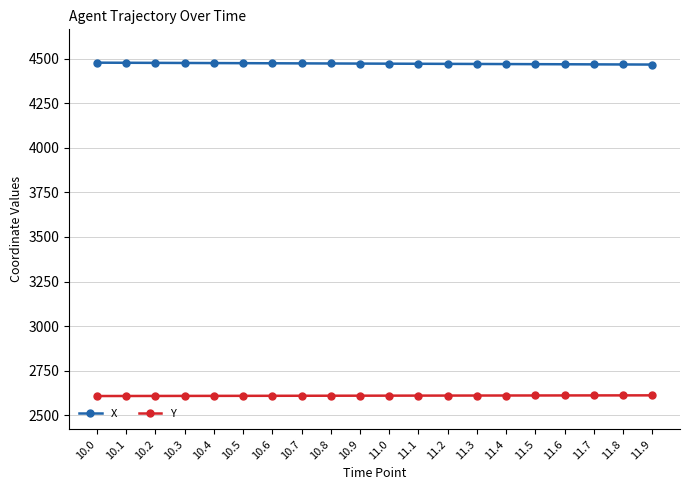

What is the spread (max minus min) of values at 11.4?

1858.3